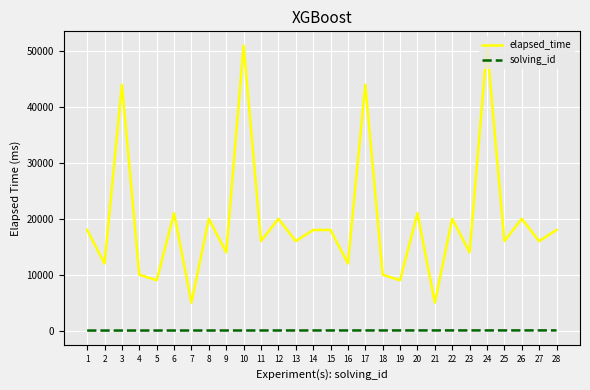

What is the difference between the maximum and minimum values in the elapsed_time series?

46000